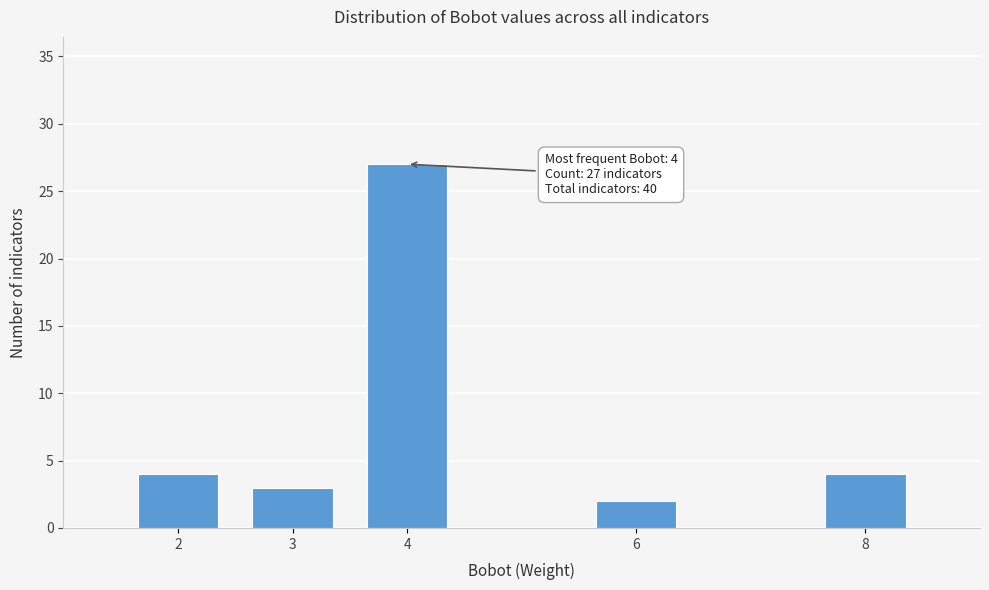

Reading left to right, what are all the values shown in this chart?

2=4	3=3	4=27	6=2	8=4